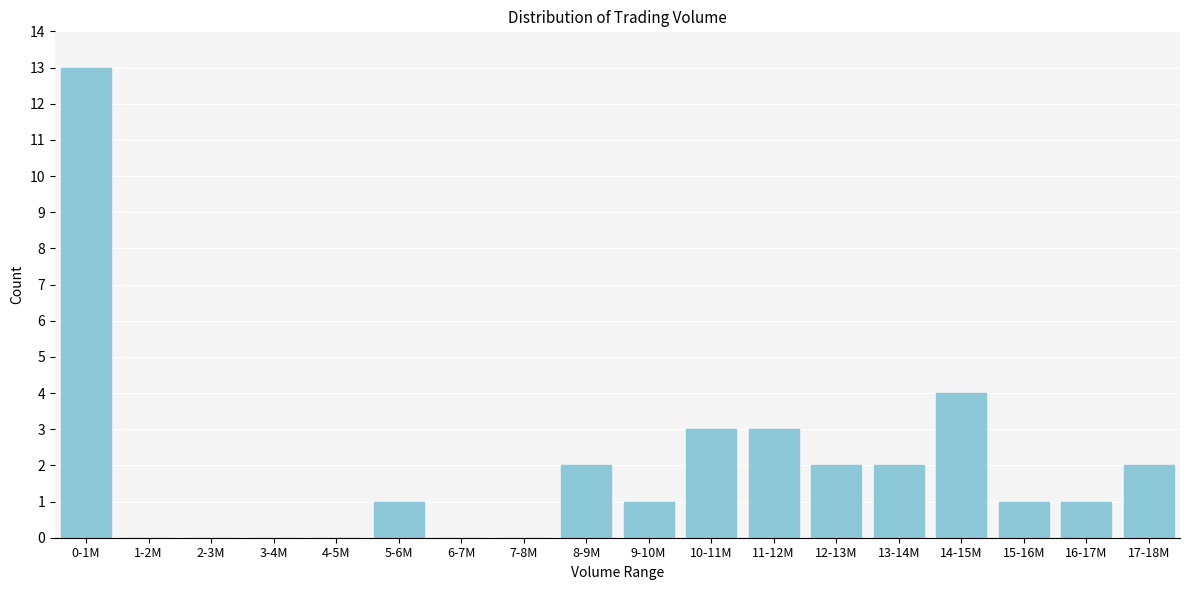

Reading left to right, list all the values displayed in this chart.

0-1M=13	1-2M=0	2-3M=0	3-4M=0	4-5M=0	5-6M=1	6-7M=0	7-8M=0	8-9M=2	9-10M=1	10-11M=3	11-12M=3	12-13M=2	13-14M=2	14-15M=4	15-16M=1	16-17M=1	17-18M=2